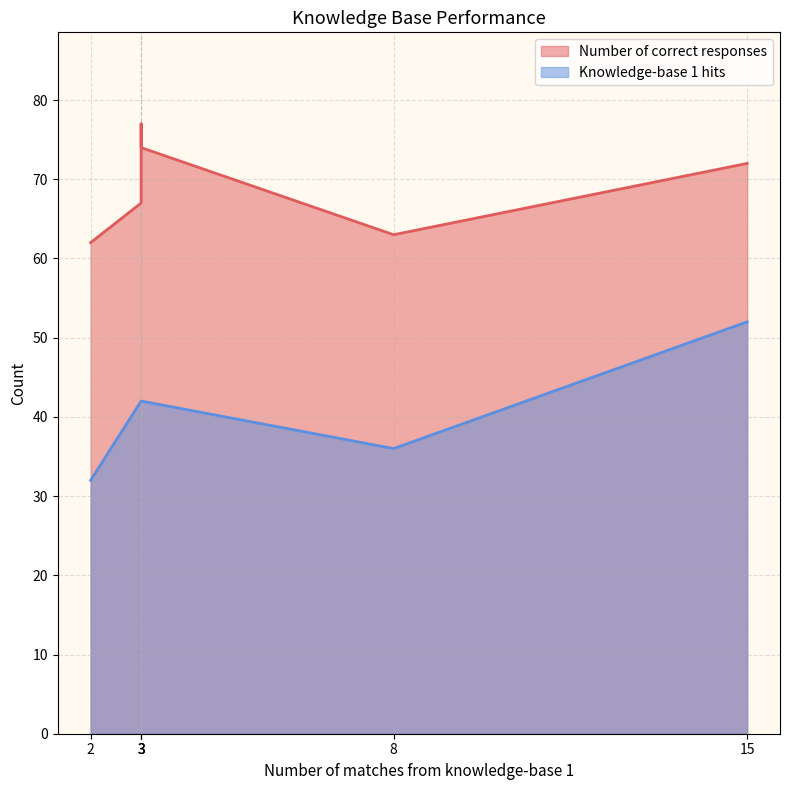

True or false: Number of correct responses and Knowledge-base 1 hits intersect in this chart.

False